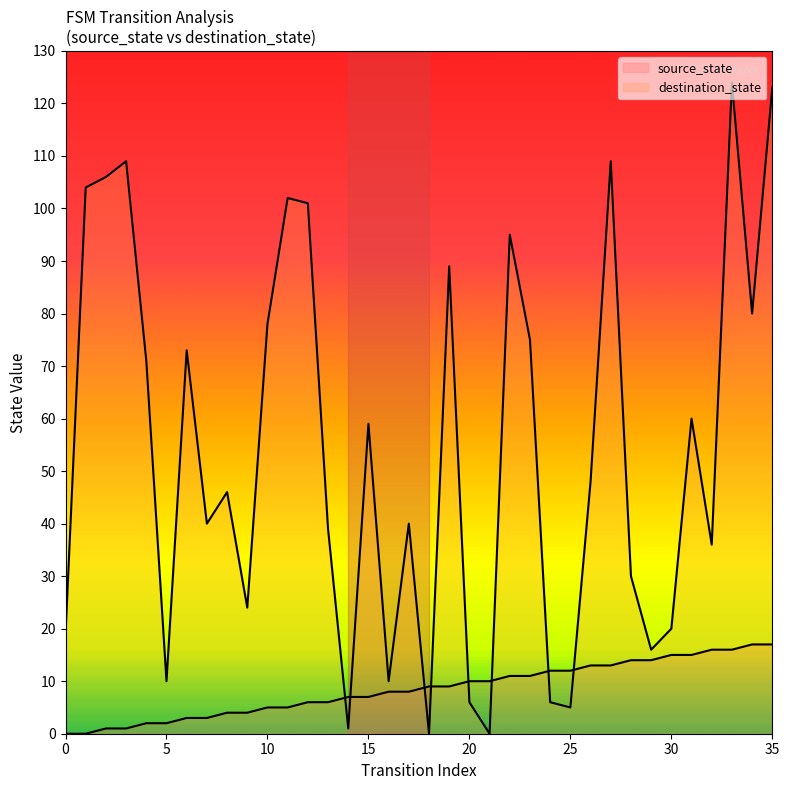

In destination_state, how many points are higher than both neighbors (excluding endpoints)?

11